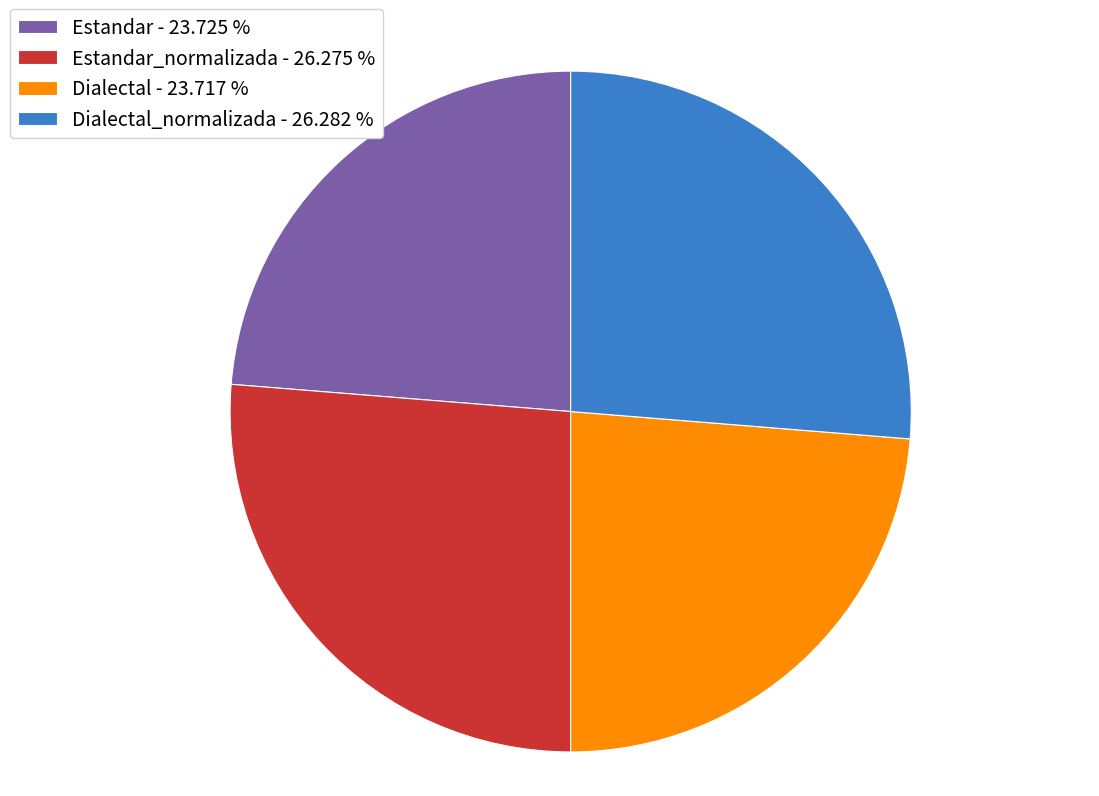

Do Dialectal - 23.717 % and Estandar - 23.725 % together represent more than half of the pie?

No